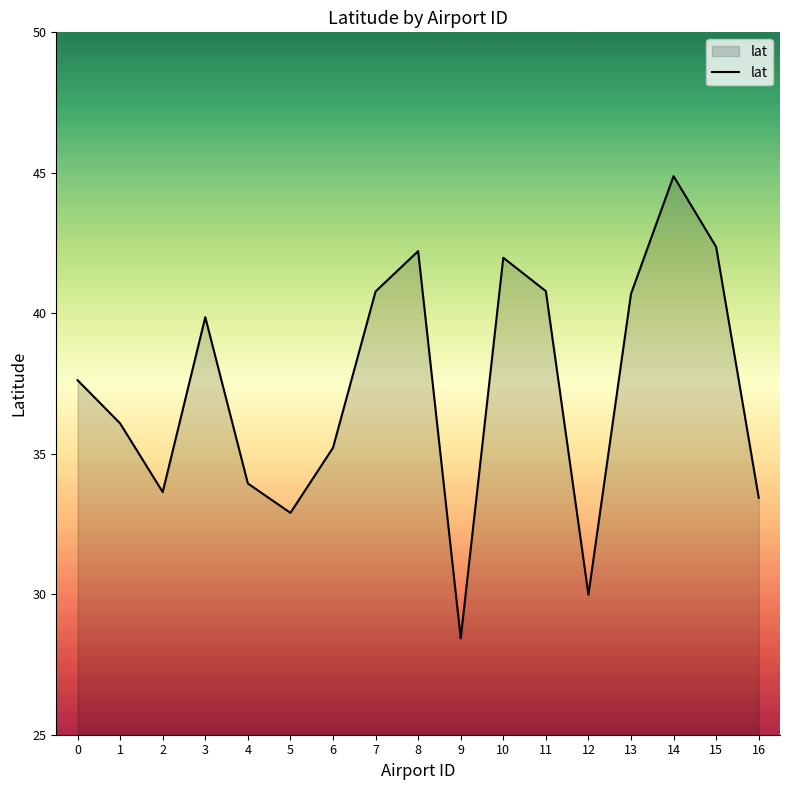

What is the maximum value shown in the chart?

44.9